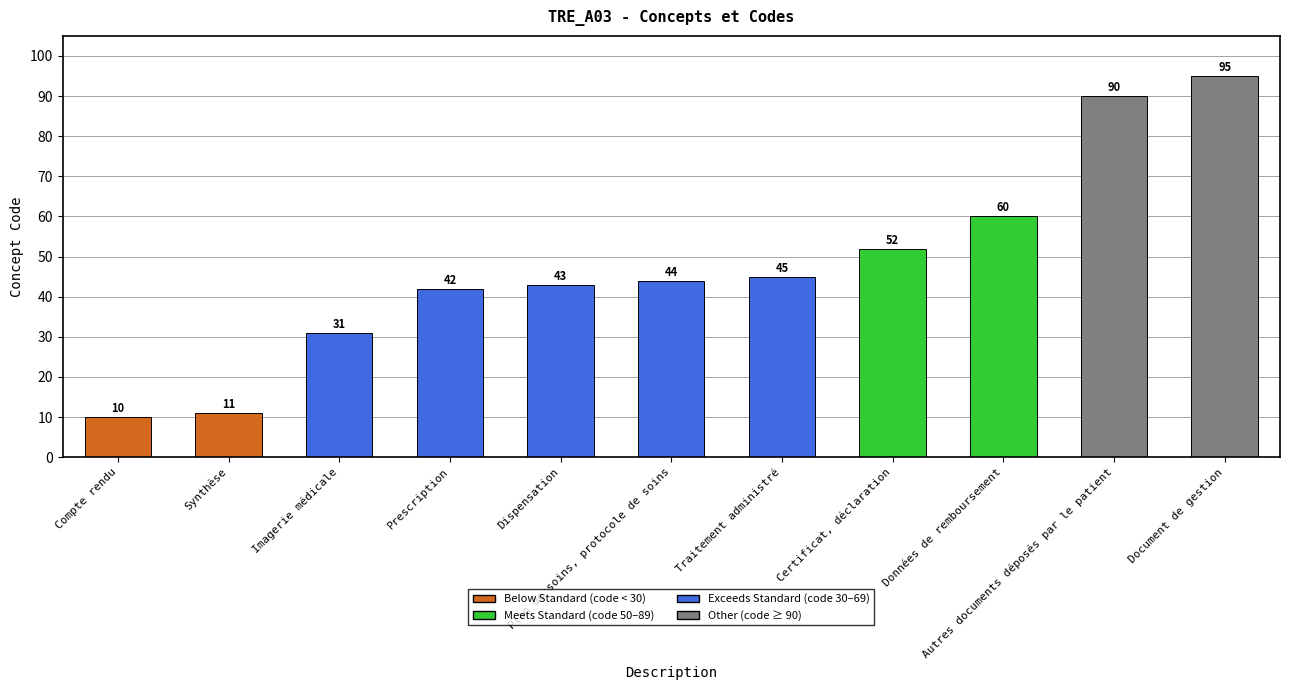

At which category does the chart reach its peak across all series?

Document de gestion